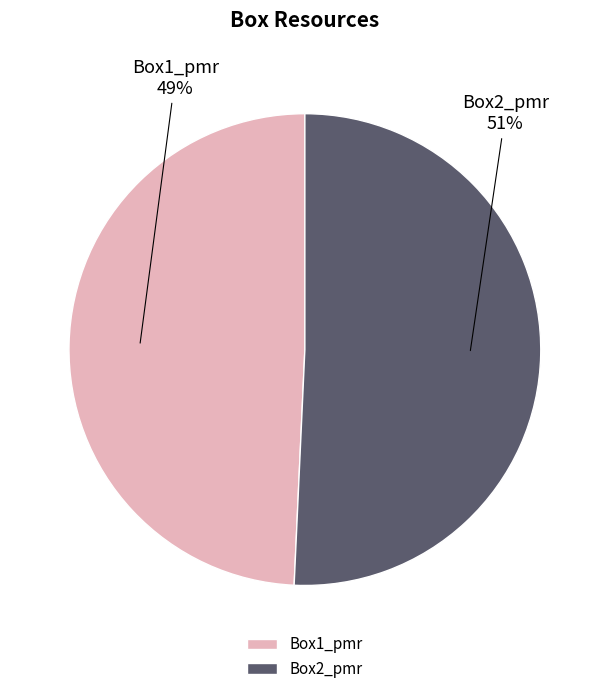

To the nearest percent, what percentage of the pie is Box1_pmr?

49%